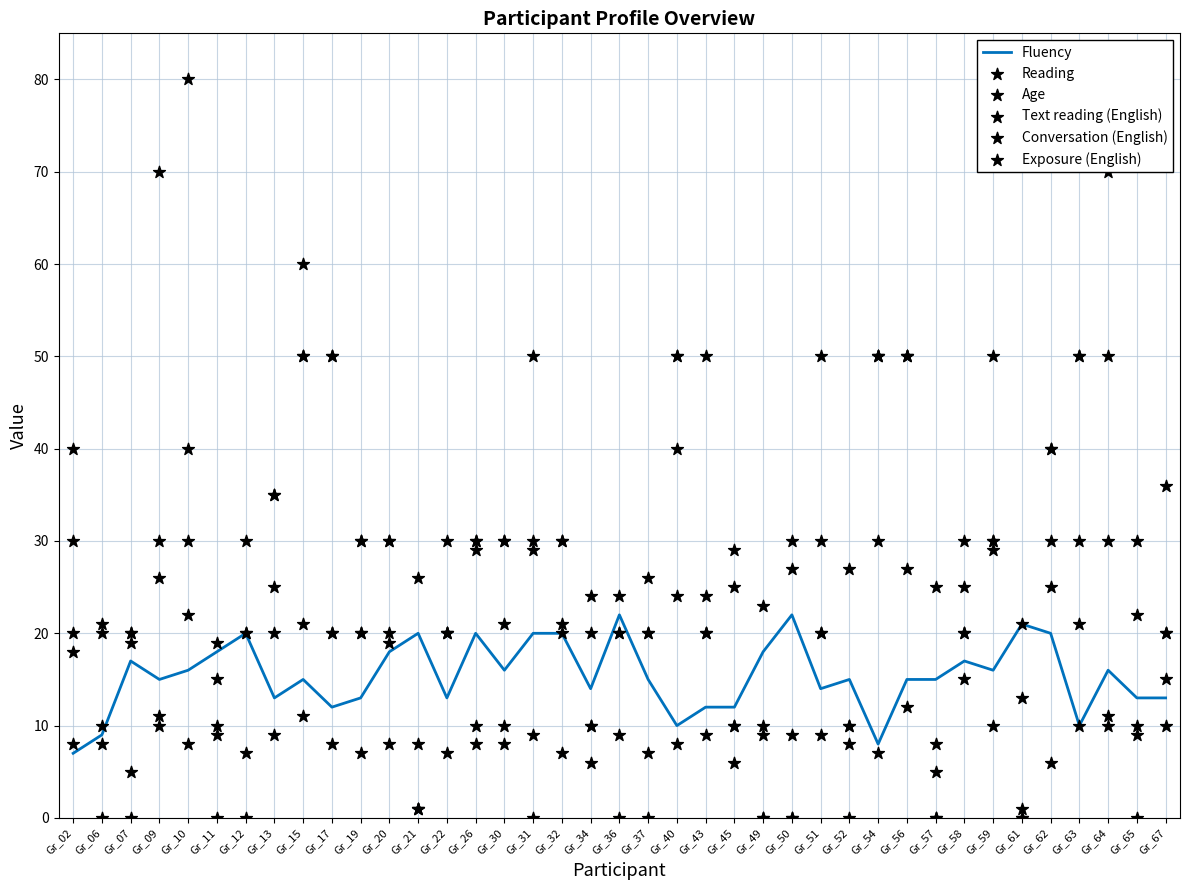

What is the total value across all series at Gr_20?

125